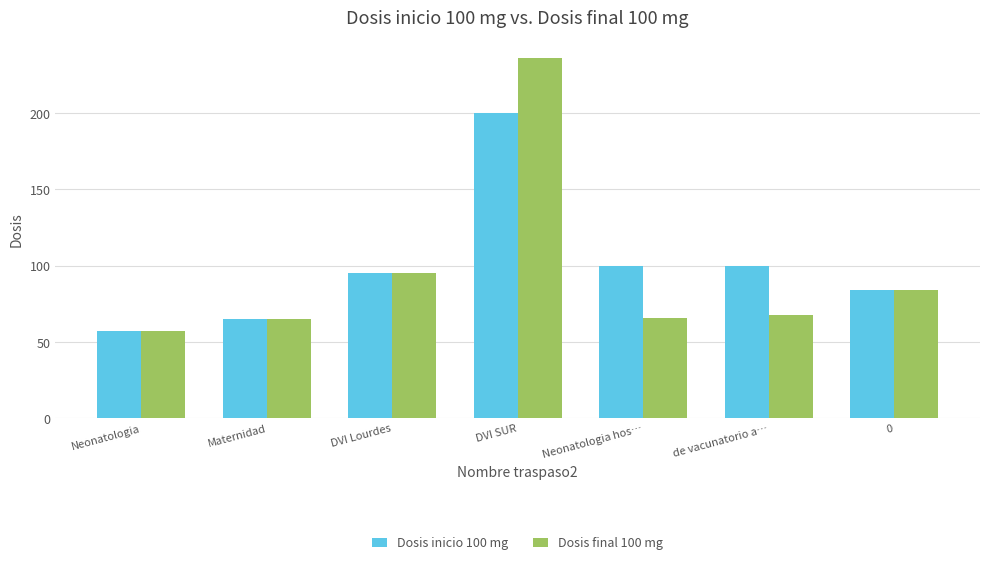

Reading left to right, list all the values displayed in this chart.

Dosis inicio 100 mg: 57	65	95	200	100	100	84
Dosis final 100 mg: 57	65	95	236	66	68	84